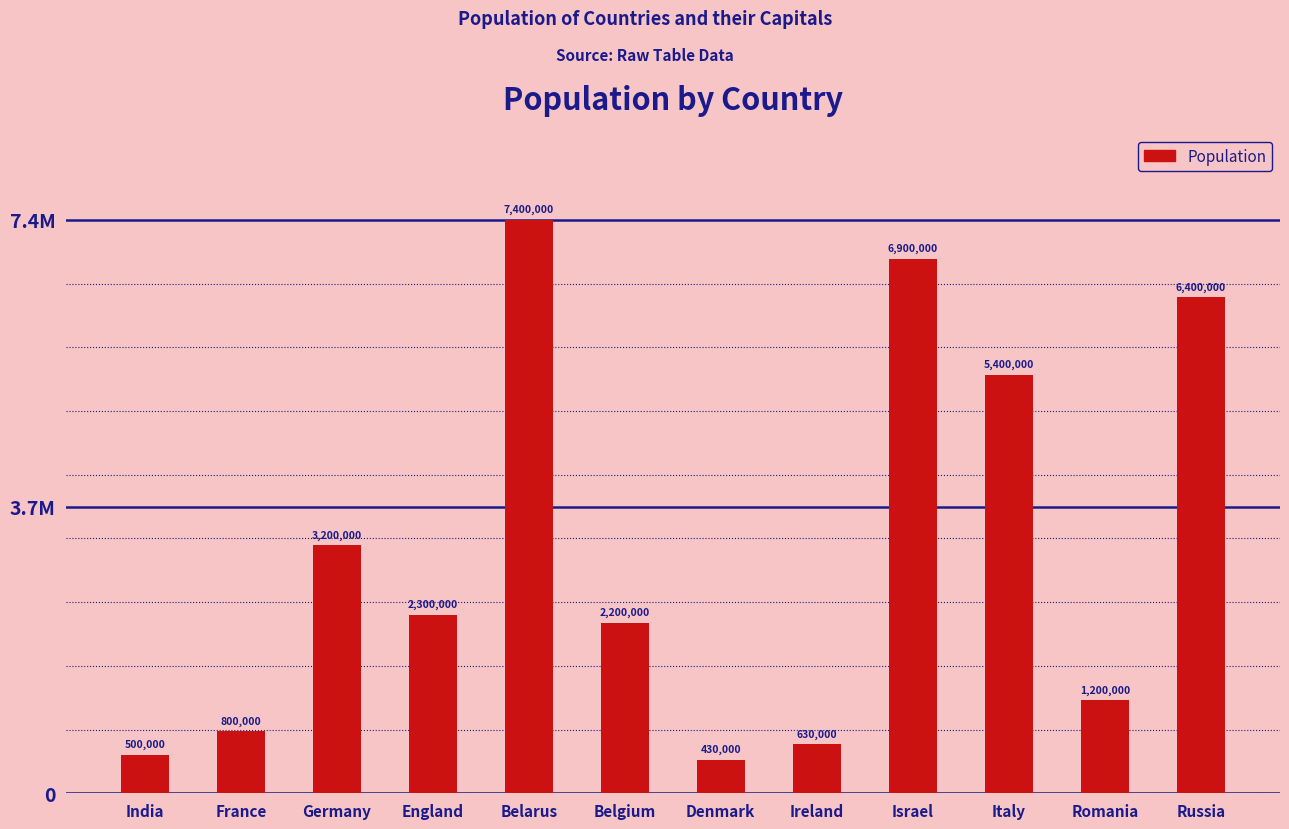

What is the change in value from France to Ireland?

-170000